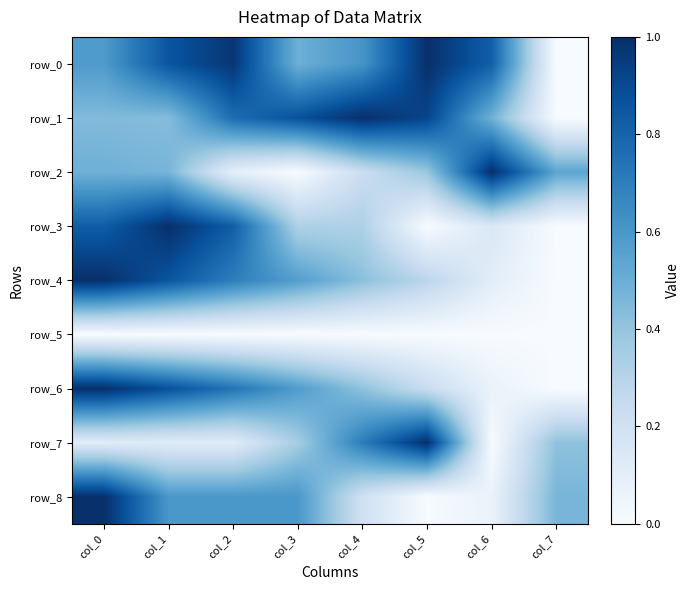

Rank the categories by row_0 value from highest to lowest.

col_5, col_2, col_1, col_6, col_4, col_0, col_3, col_7